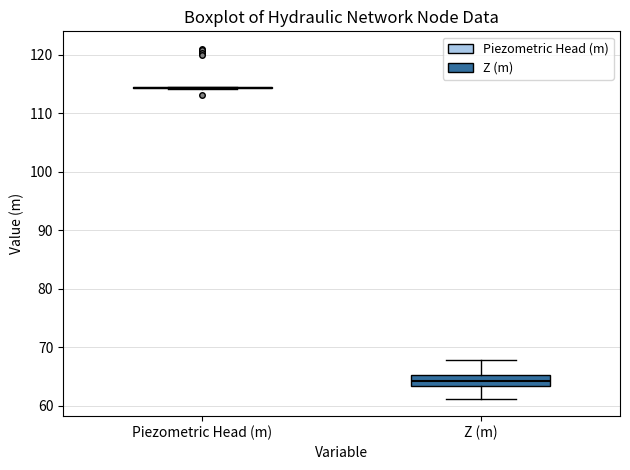

Reading left to right, read every box against the y-axis: the position of its median line, the range the box covers, and the ends of its whiskers. The values are not printed on the chart, so give them approximately, as read against the axis.

Piezometric Head (m): box collapsed to a line at 114, whiskers 114 to 114
Z (m): median 64, box 63 to 65, whiskers 61 to 68